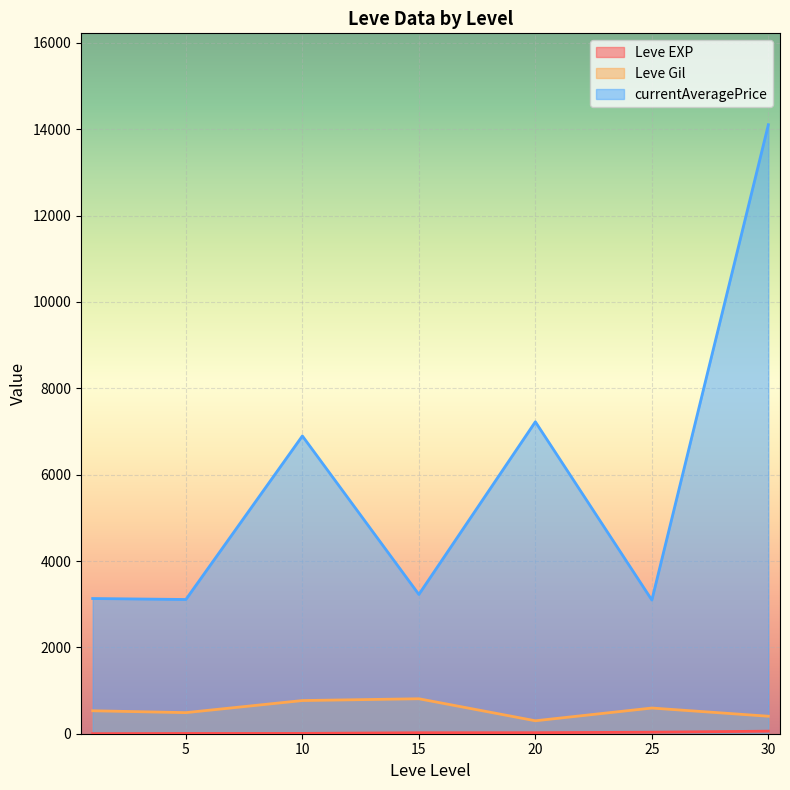

True or false: currentAveragePrice and Leve Gil cross at least once.

False